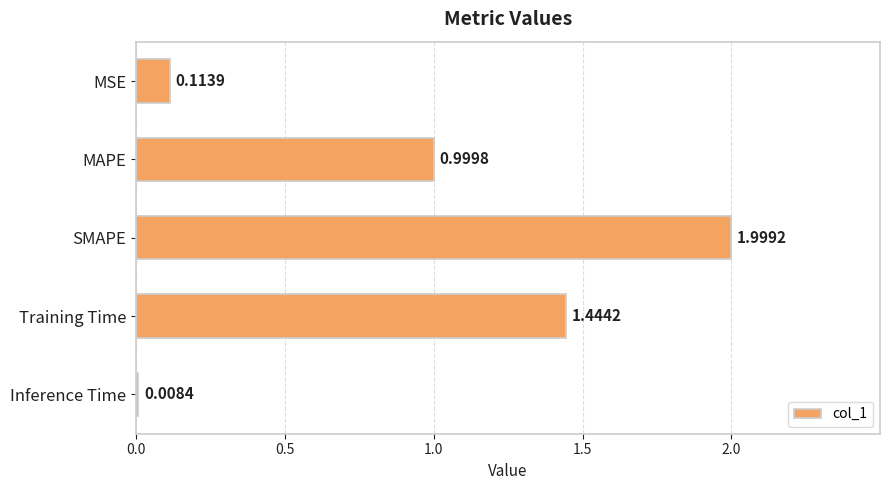

Rank the categories by value from lowest to highest.

Inference Time, MSE, MAPE, Training Time, SMAPE